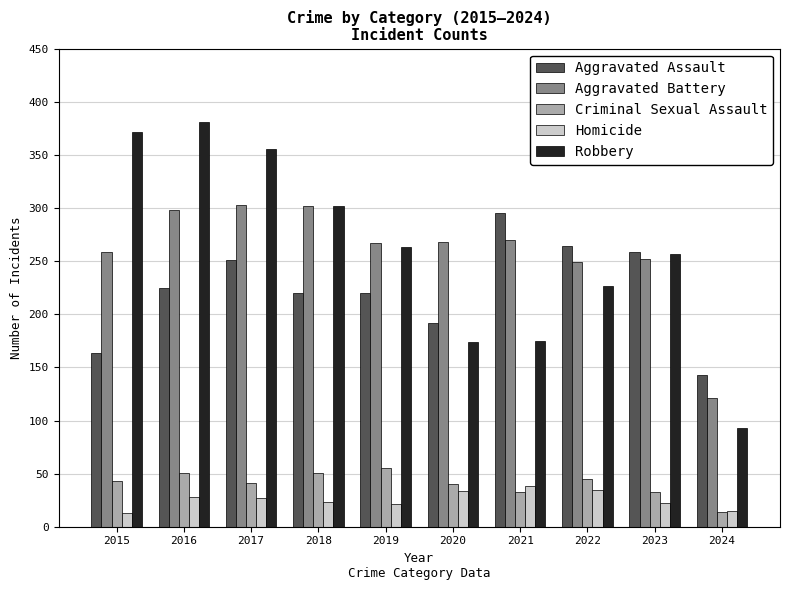

What is the difference between the maximum and minimum values in the Aggravated Assault series?

152